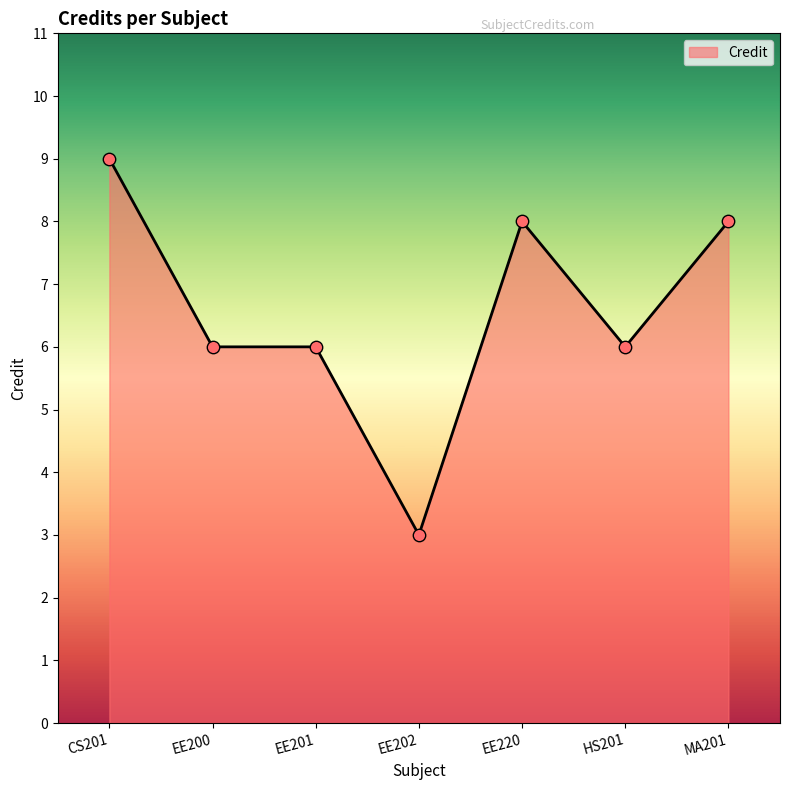

Which has a higher value, MA201 or EE200?

MA201